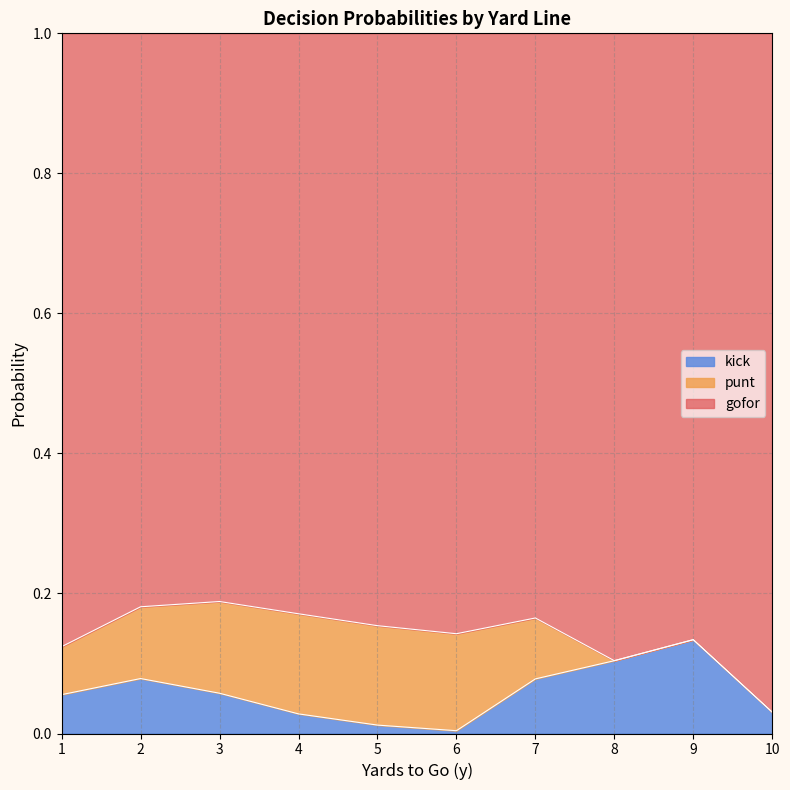

True or false: kick has a value of 0.0 at 4.

True